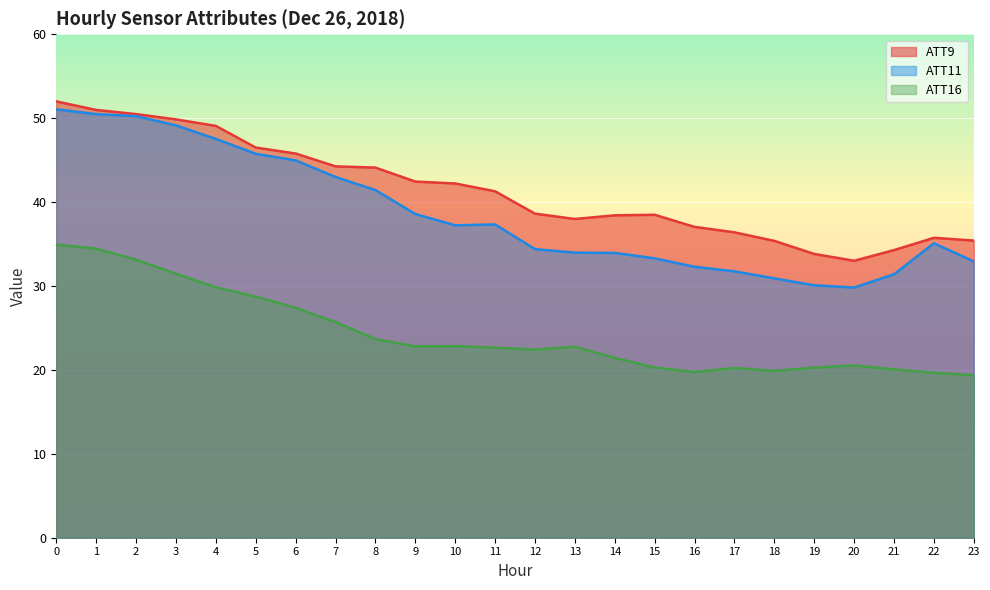

At which label is ATT9 closest to 42?

10